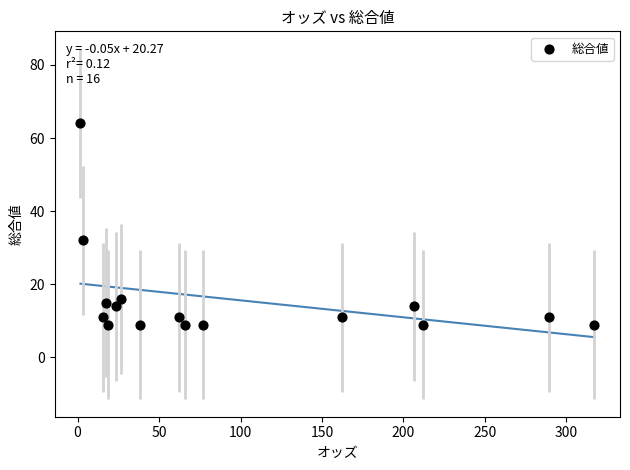

What is the range of Y values (max minus min)?

55